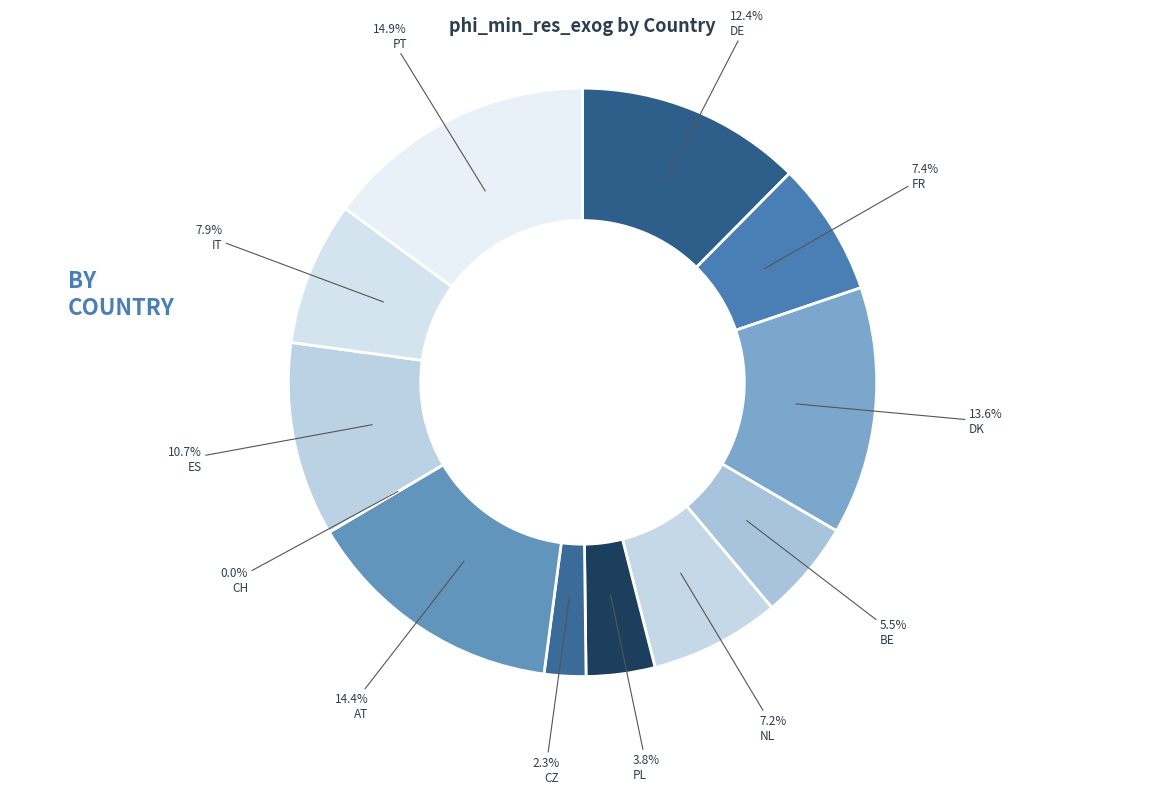

True or false: FR accounts for 16% of the total.

False